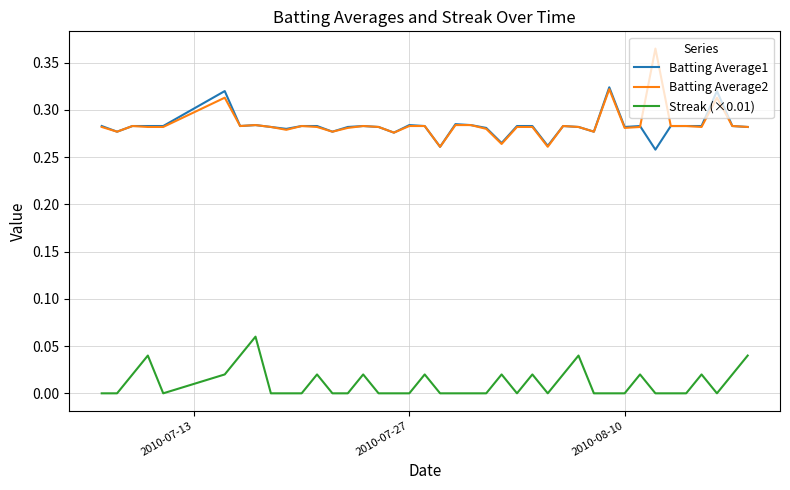

Which series has the widest spread of values?

Batting Average2